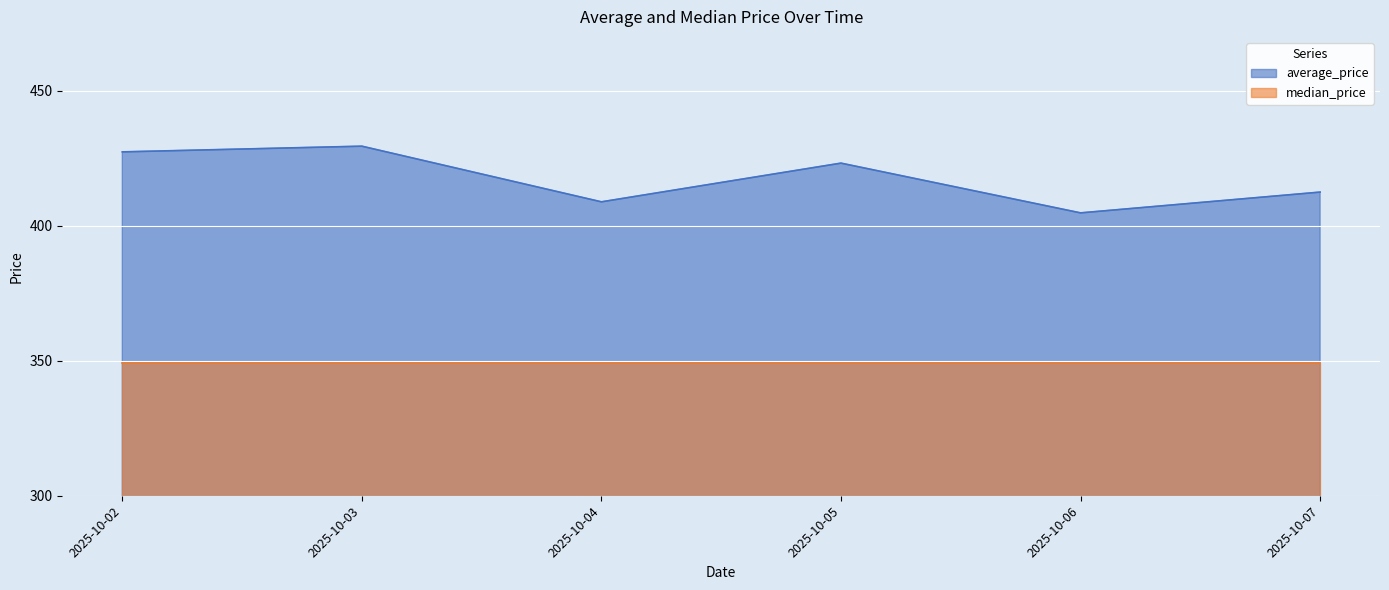

What is the difference between the maximum and minimum values?

24.7